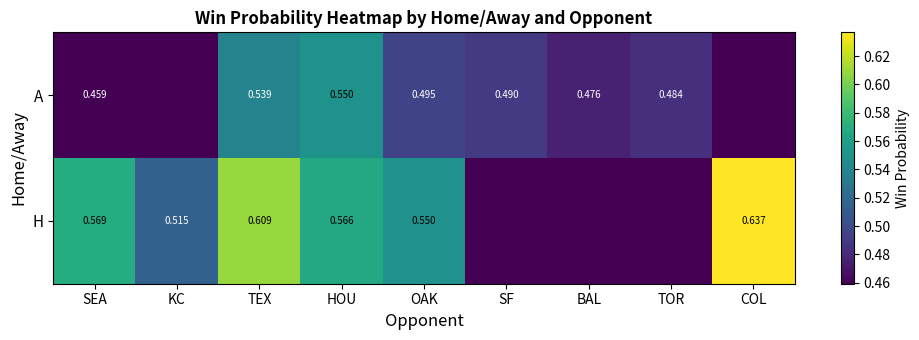

Rank the series at SEA from highest to lowest value.

H, A